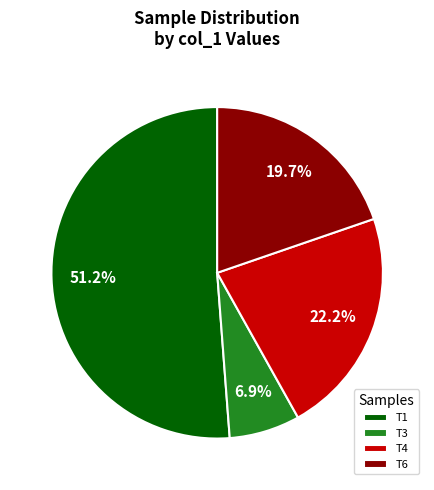

What is the largest slice in the pie chart?

T1